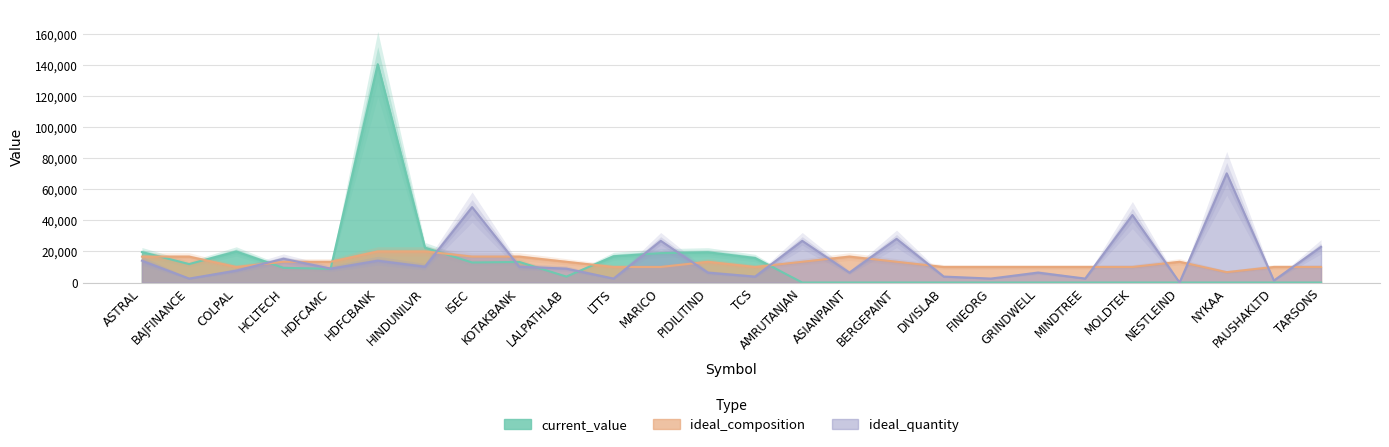

The value of current_value at HCLTECH is 9440.5. True or false?

True